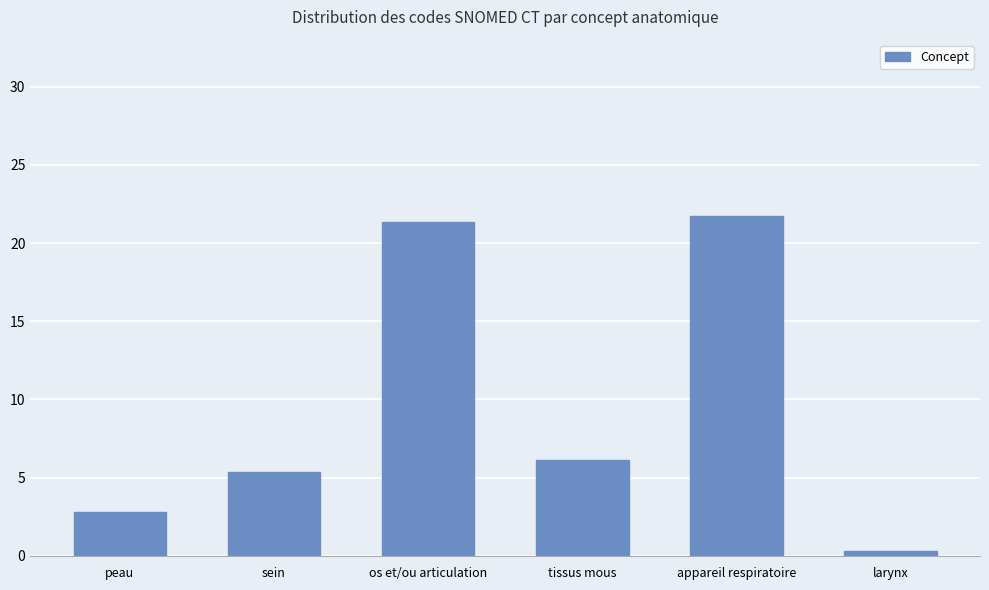

Between tissus mous and peau, which is larger?

tissus mous